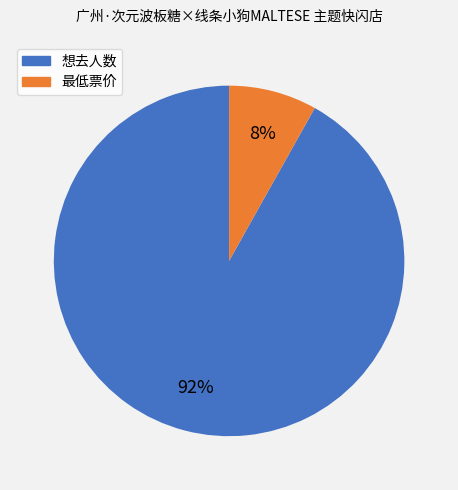

How many slices are in this pie chart?

2